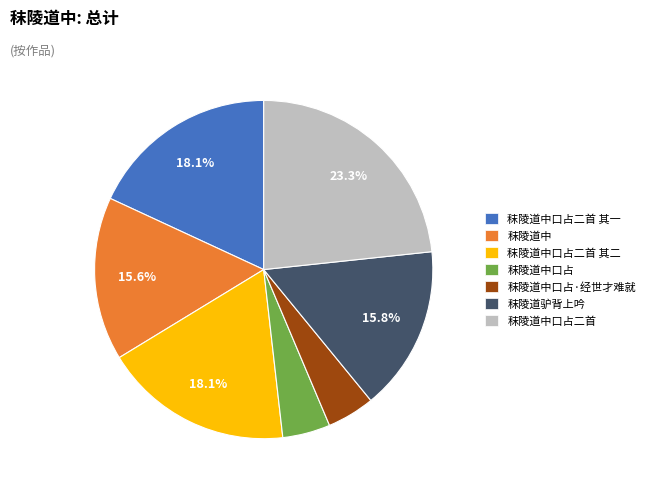

Is the sum of 秣陵道中口占二首 其二 and 秣陵道中口占二首 其一 greater than half?

No